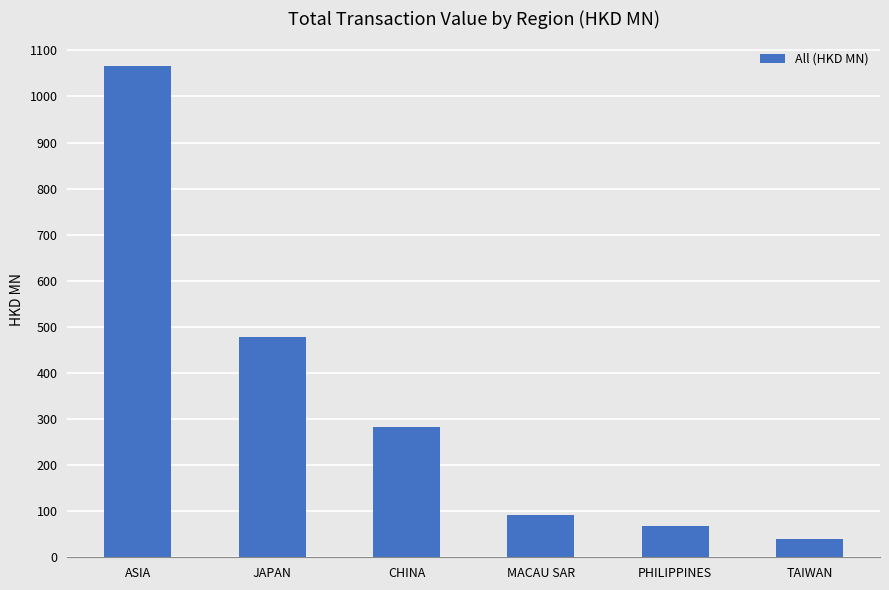

Between PHILIPPINES and JAPAN, which is larger?

JAPAN